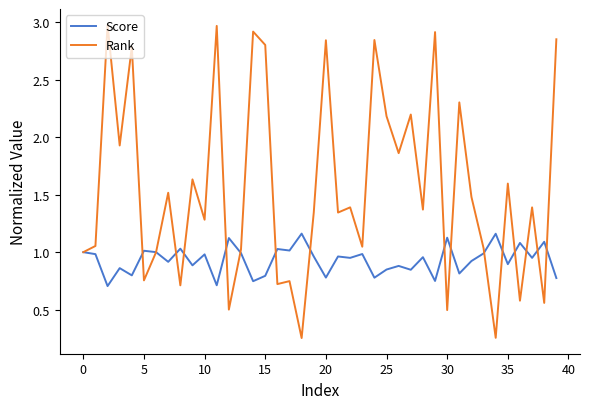

Is this an area chart (filled region under the line)?

No